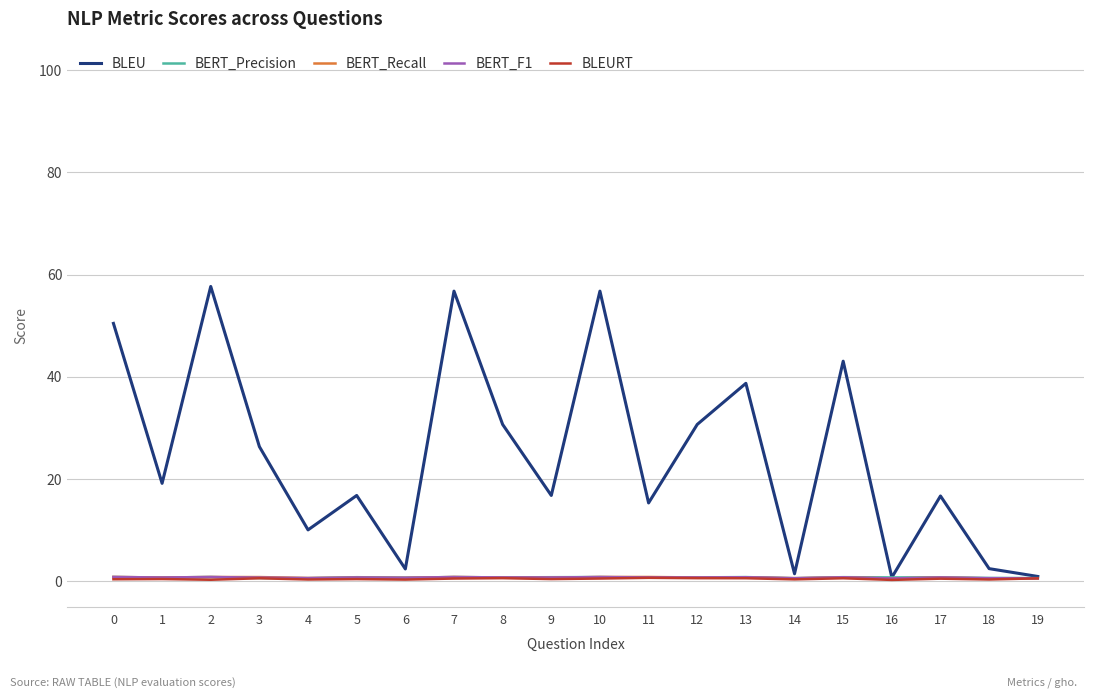

What is the difference between the highest and lowest values at 3?

25.7